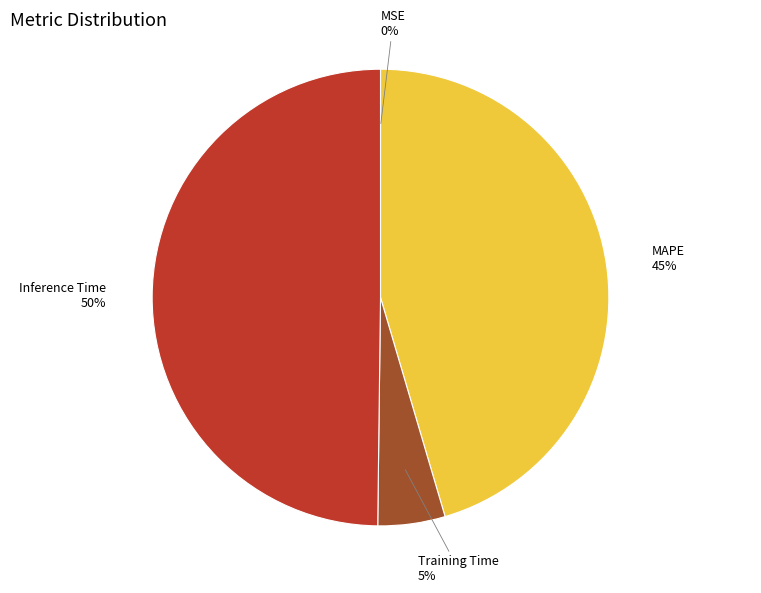

Which slice is the largest?

Inference Time